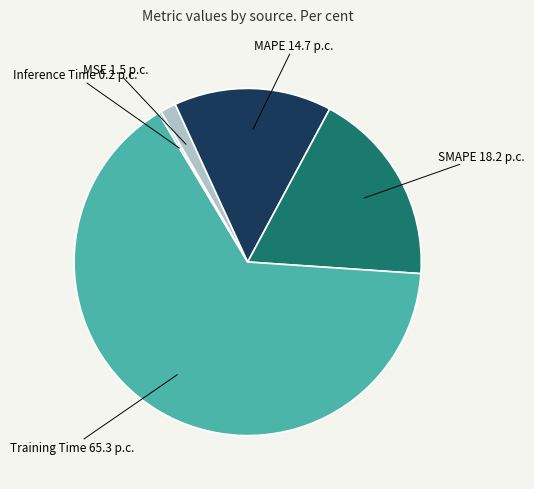

Which has a higher value, Training Time or MSE?

Training Time